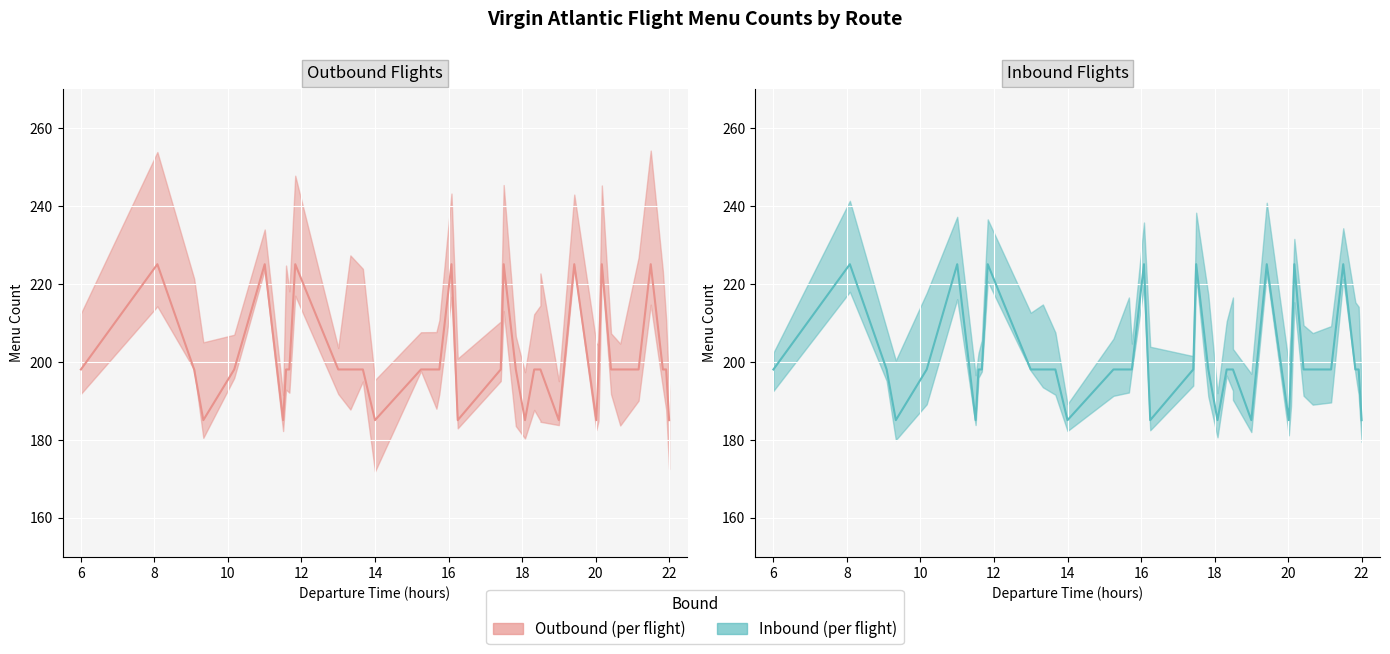

What is the sum of all Outbound values?

7636